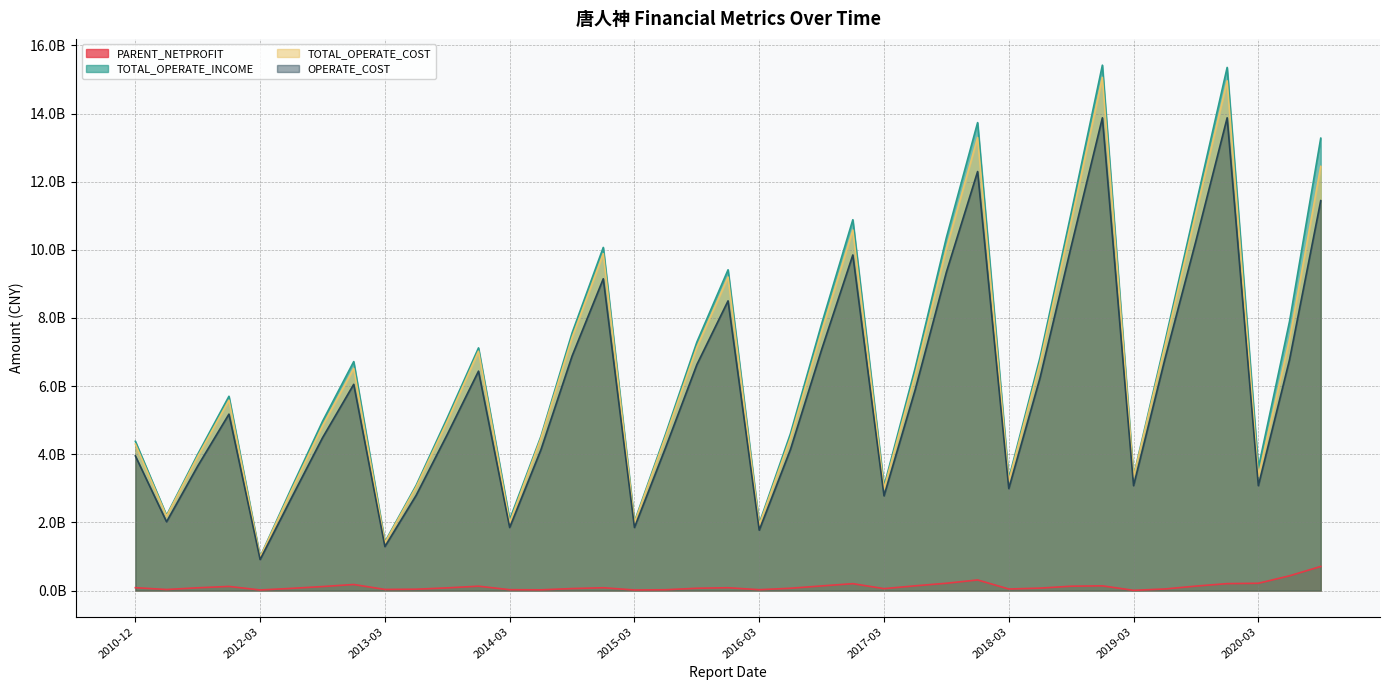

What is the lowest value of the TOTAL_OPERATE_INCOME series?

988724873.5